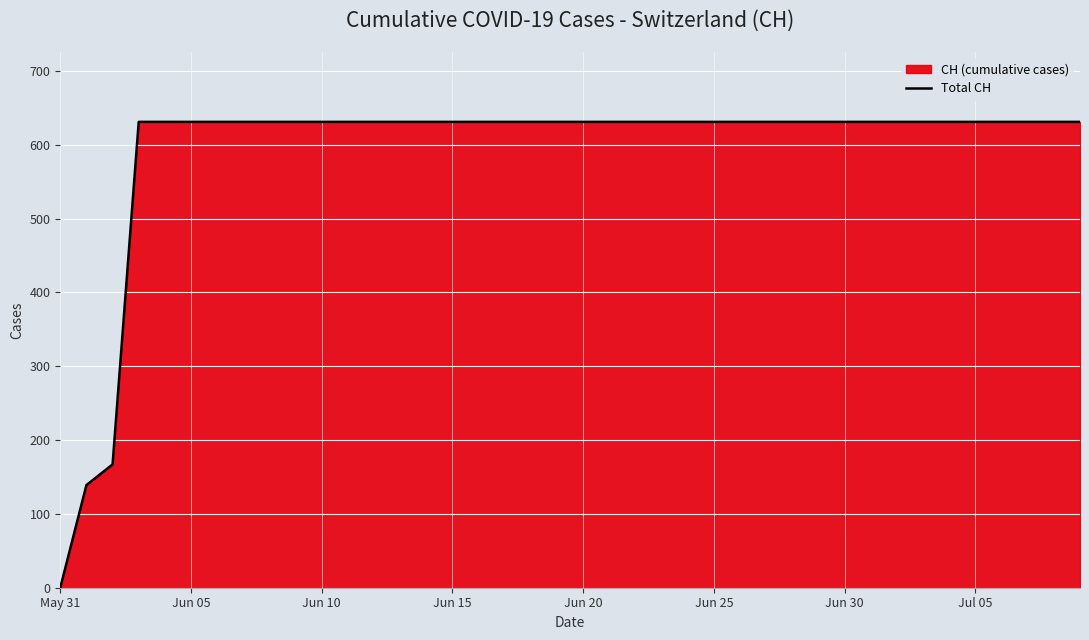

What is the average value?

591